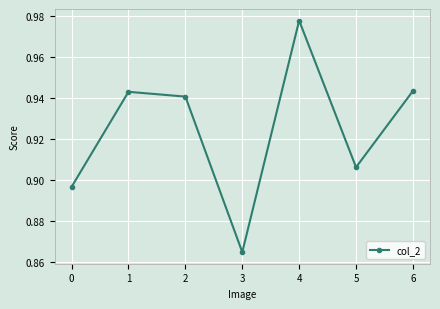

Between 3 and 5, which is larger?

5